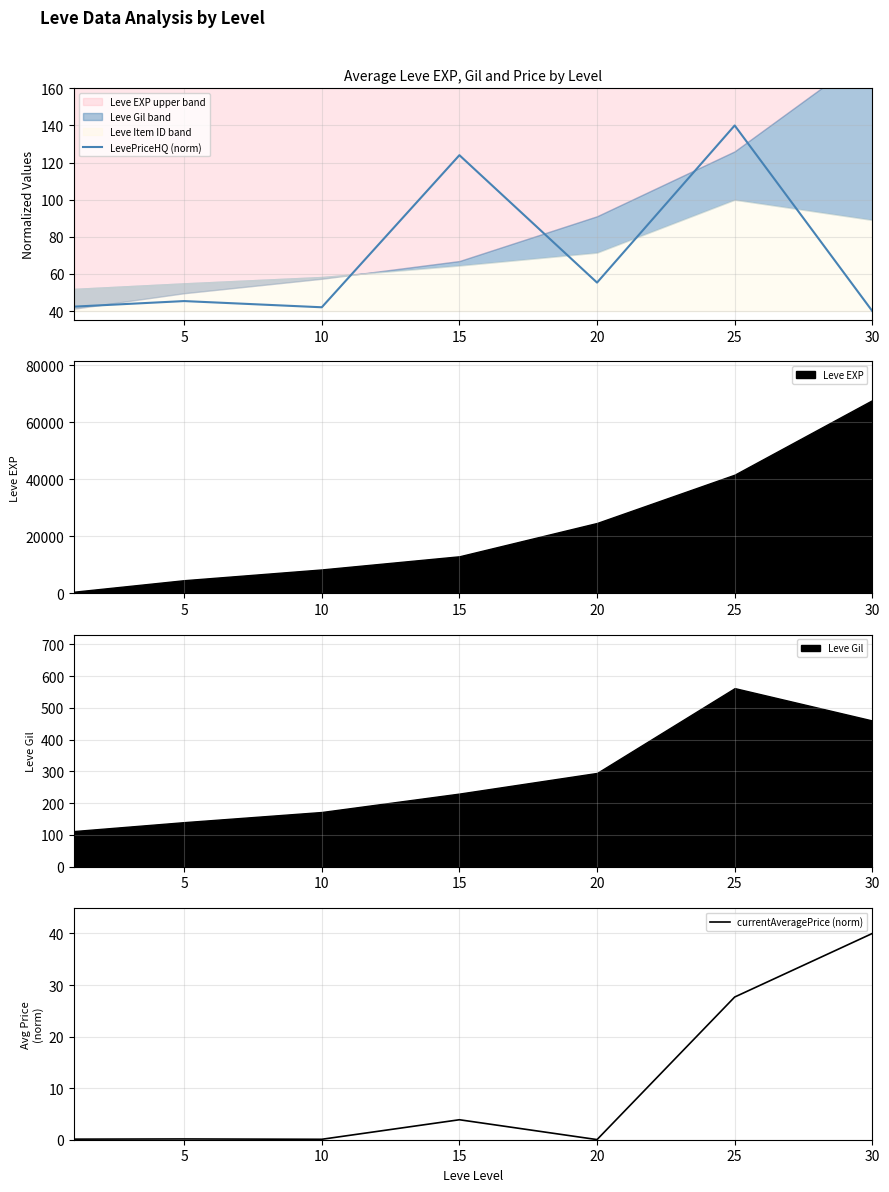

At which label is LevePriceHQ (norm) closest to 89?

20